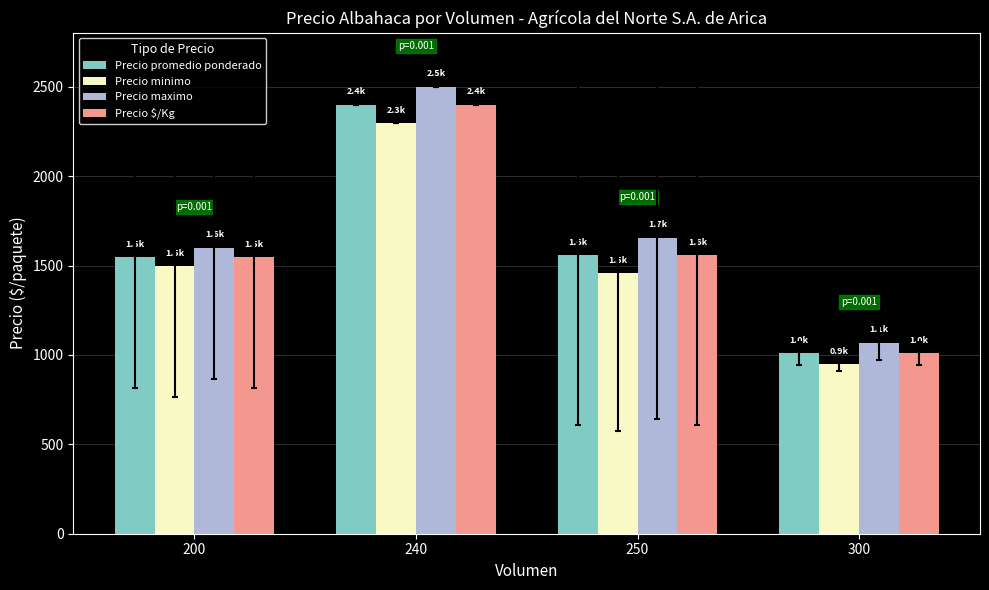

How many groups of bars are there?

4